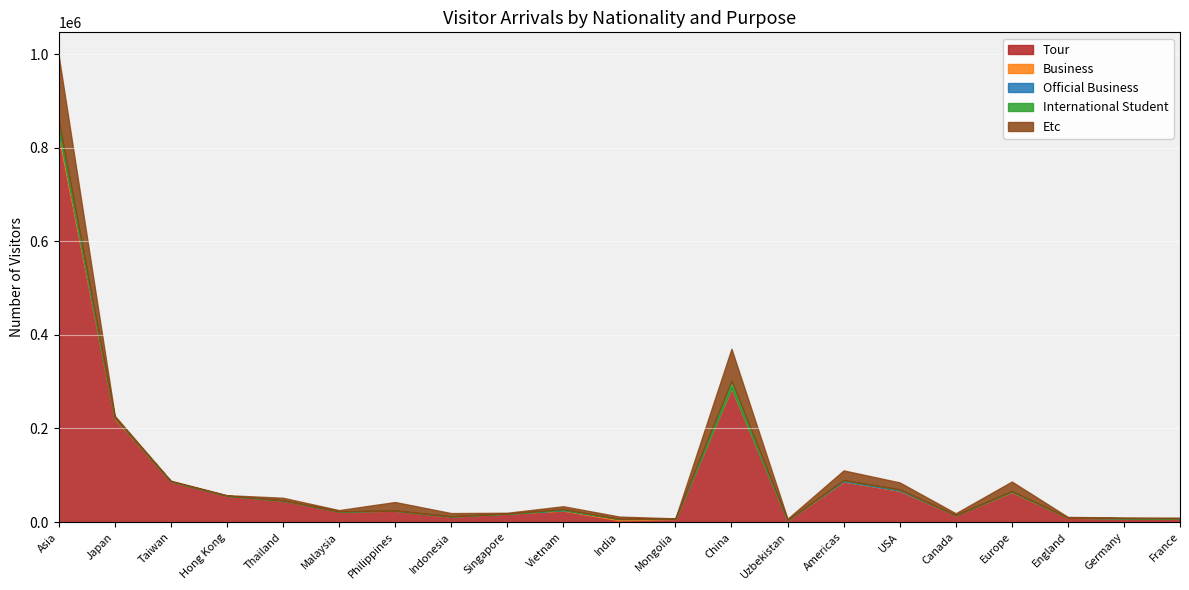

Where does the Official Business series first go above 84?

Asia